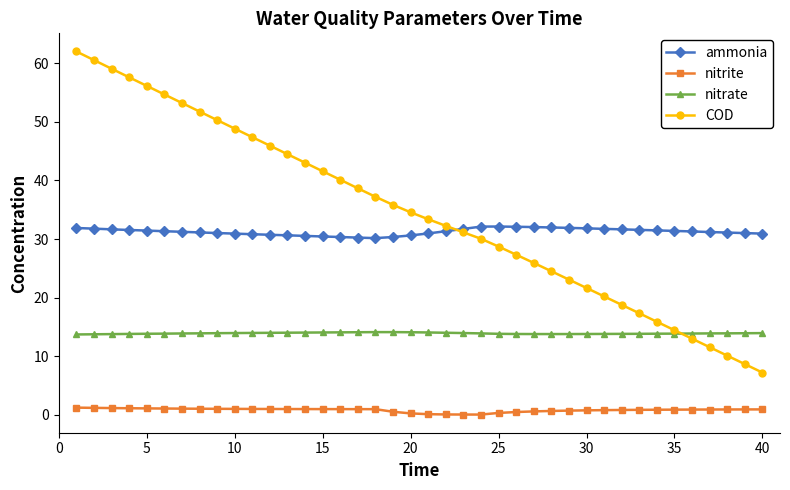

What is the greatest value displayed?

62.0